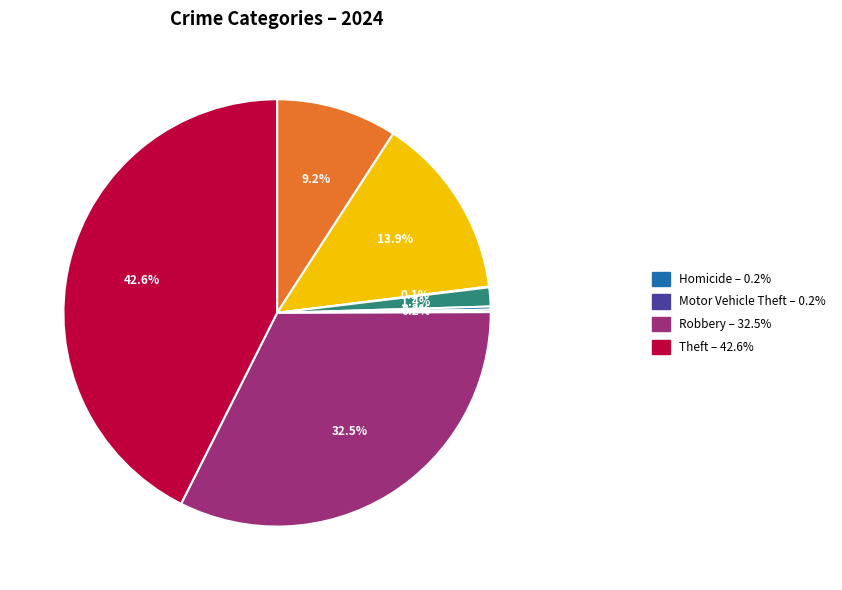

Is there any slice that represents more than half of the pie?

No